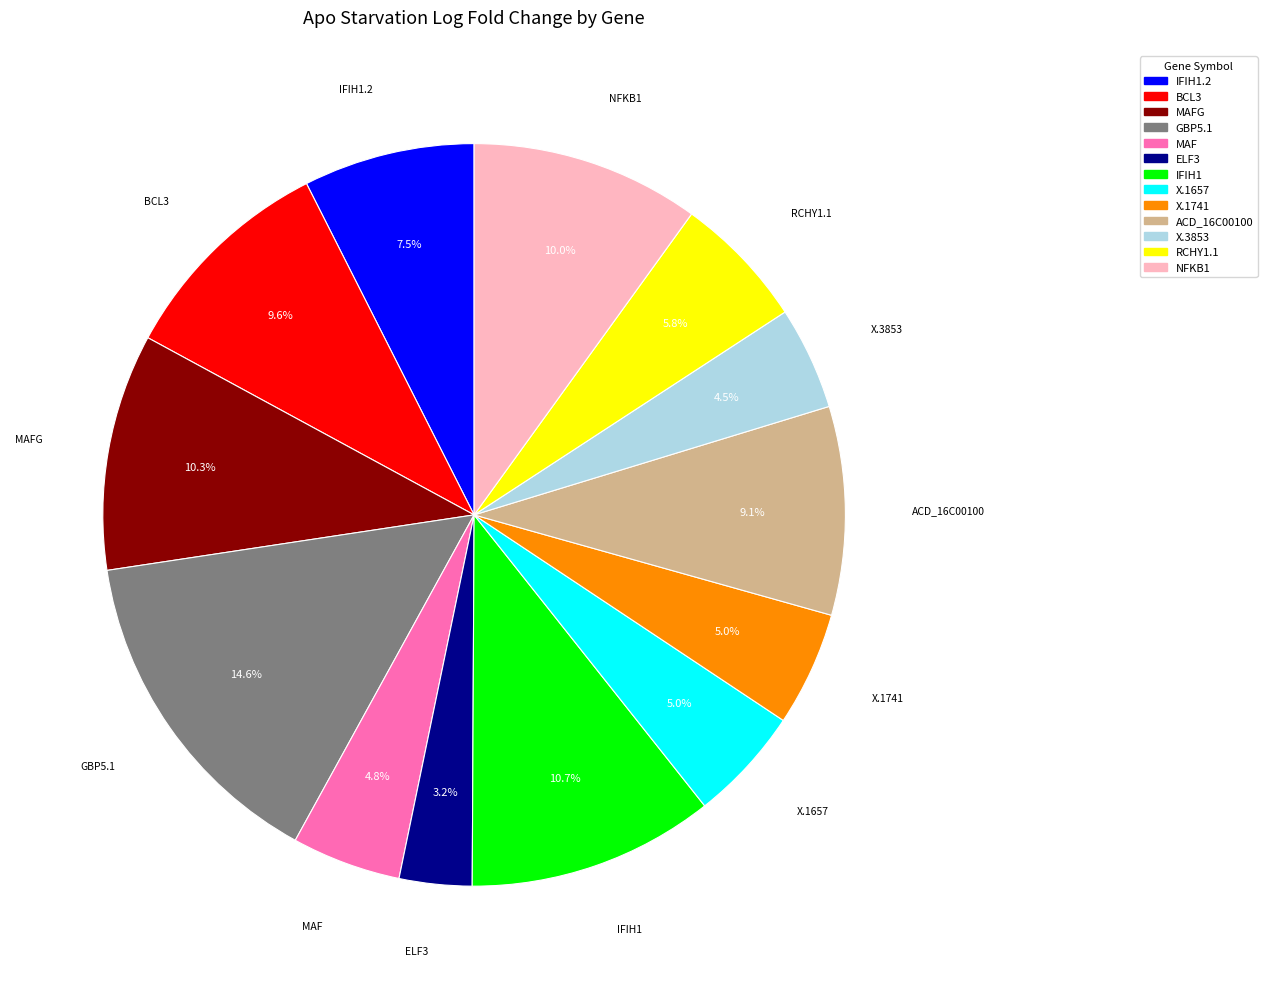

Is there a majority slice in this chart?

No